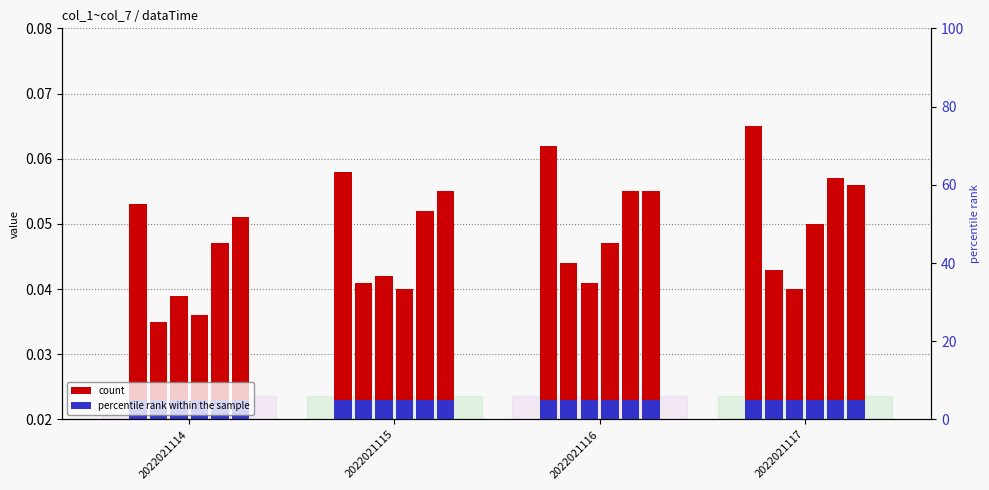

What is the approximate value of col_7 at 2022021115?

0.1